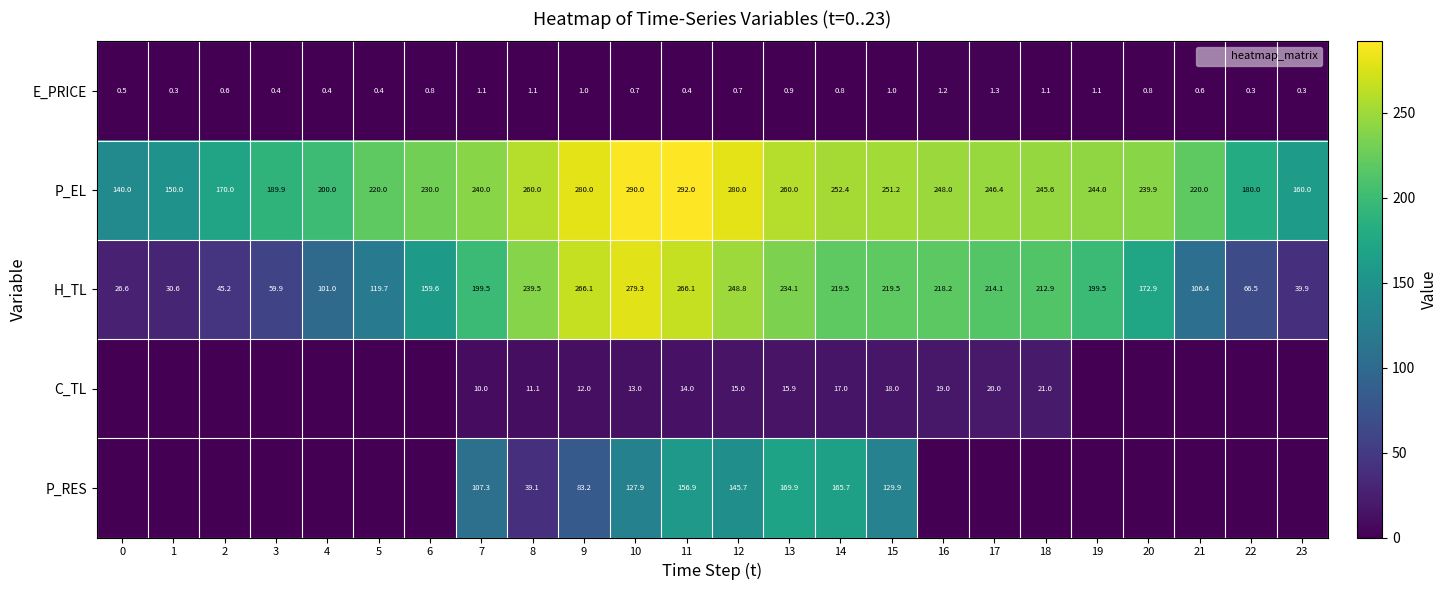

Read the P_EL value at 0.

140.0